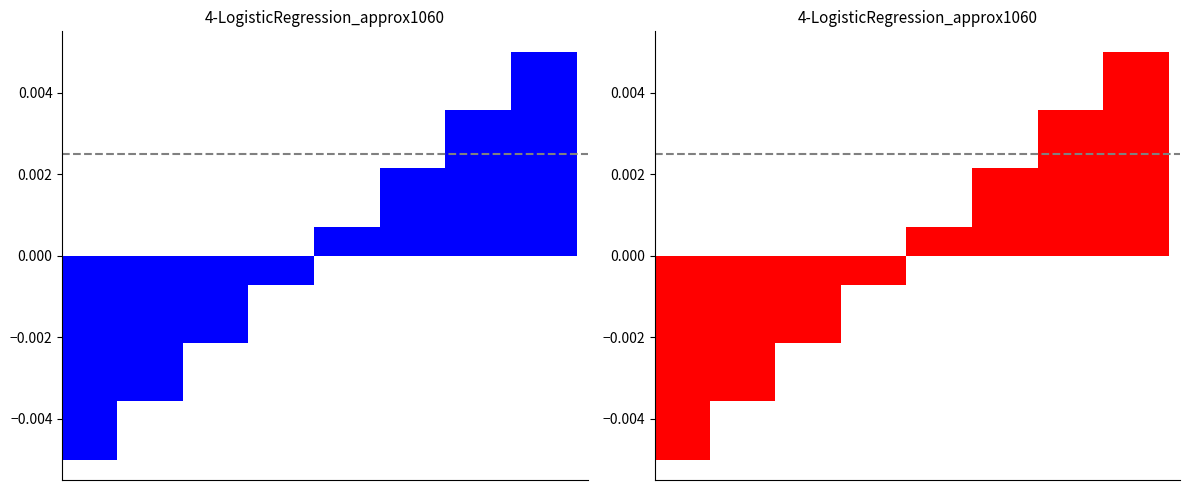

Rank the categories by value from lowest to highest.

0, 1, 2, 3, 4, 5, 6, 7, 8, 9, 10, 11, 12, 13, 14, 15, 16, 17, 18, 19, 20, 21, 22, 23